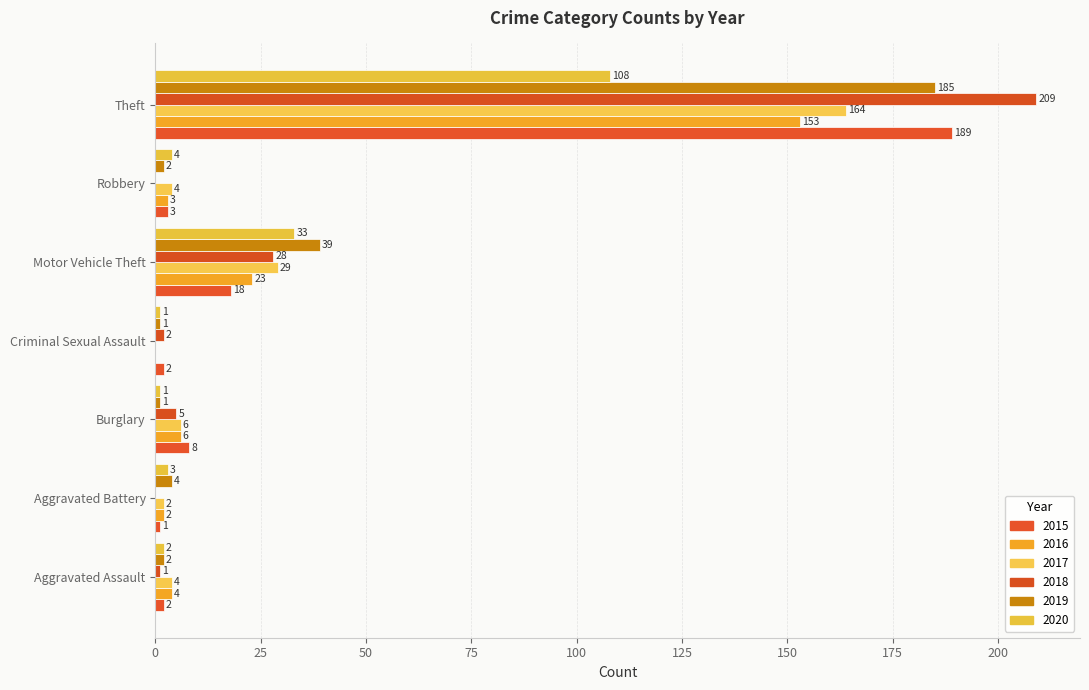

How many positive values does the 2018 series have?

5